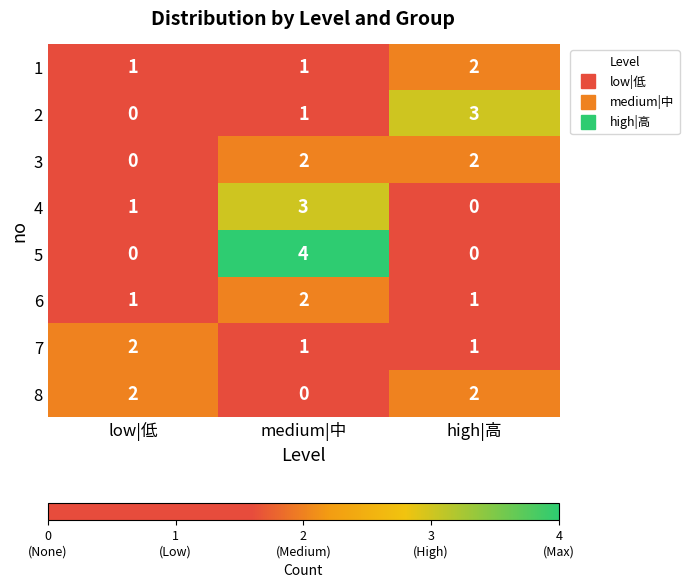

Count the 1 values in the range 1 to 2.

3